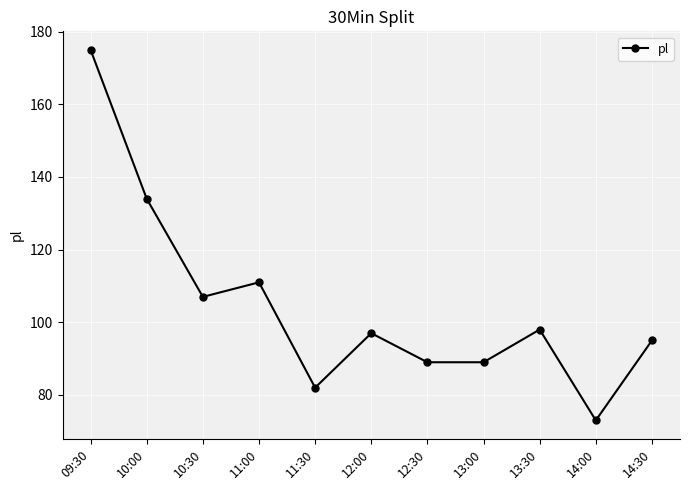

The value at 13:30 is 98. True or false?

True